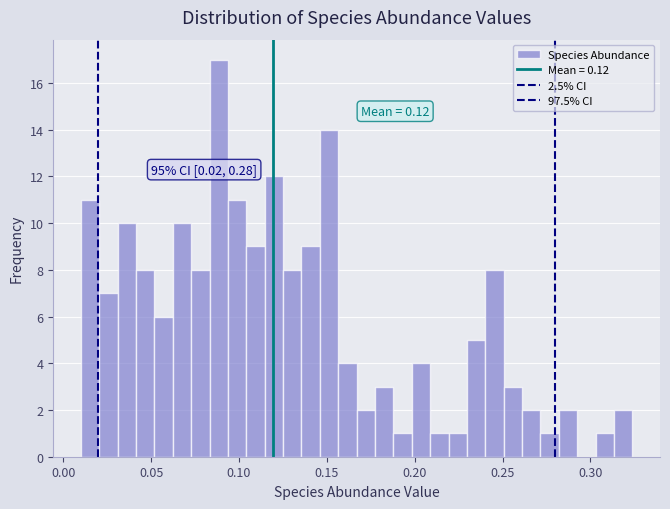

Around what value on the x-axis is the tallest bar? Give the approximate position of its centre, as read against the axis.

0.090